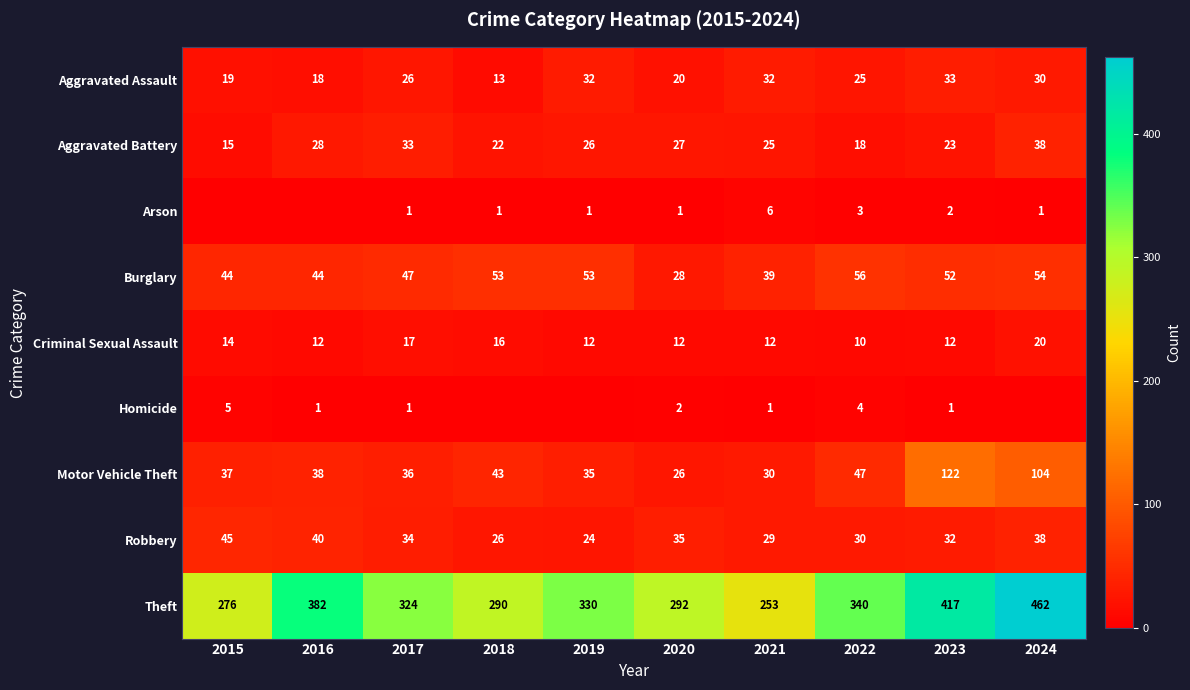

Is the value of Arson at 2017 greater than the value of Criminal Sexual Assault at 2017?

No